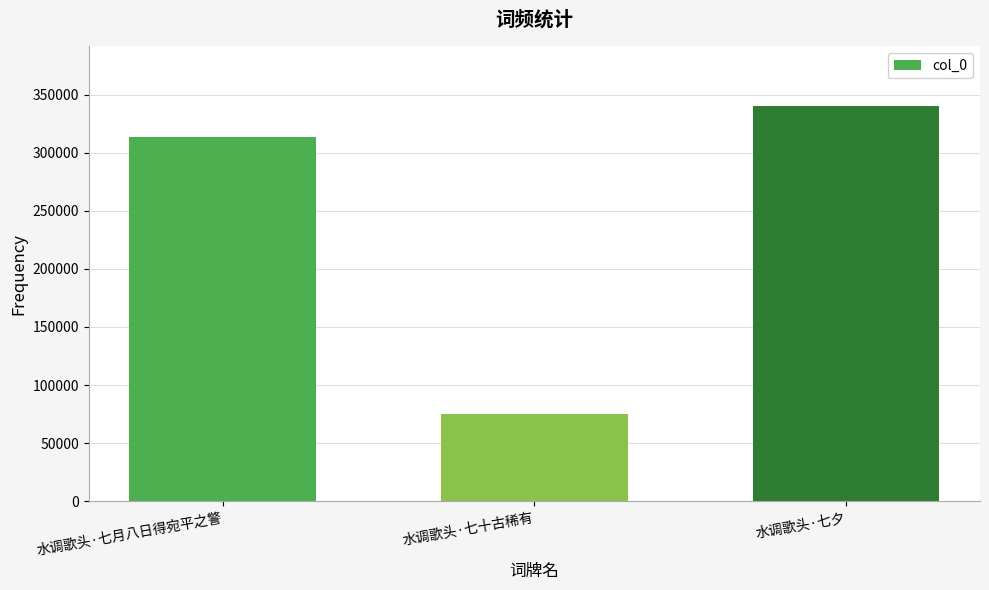

Which label corresponds to the smallest value in the chart?

水调歌头·七十古稀有